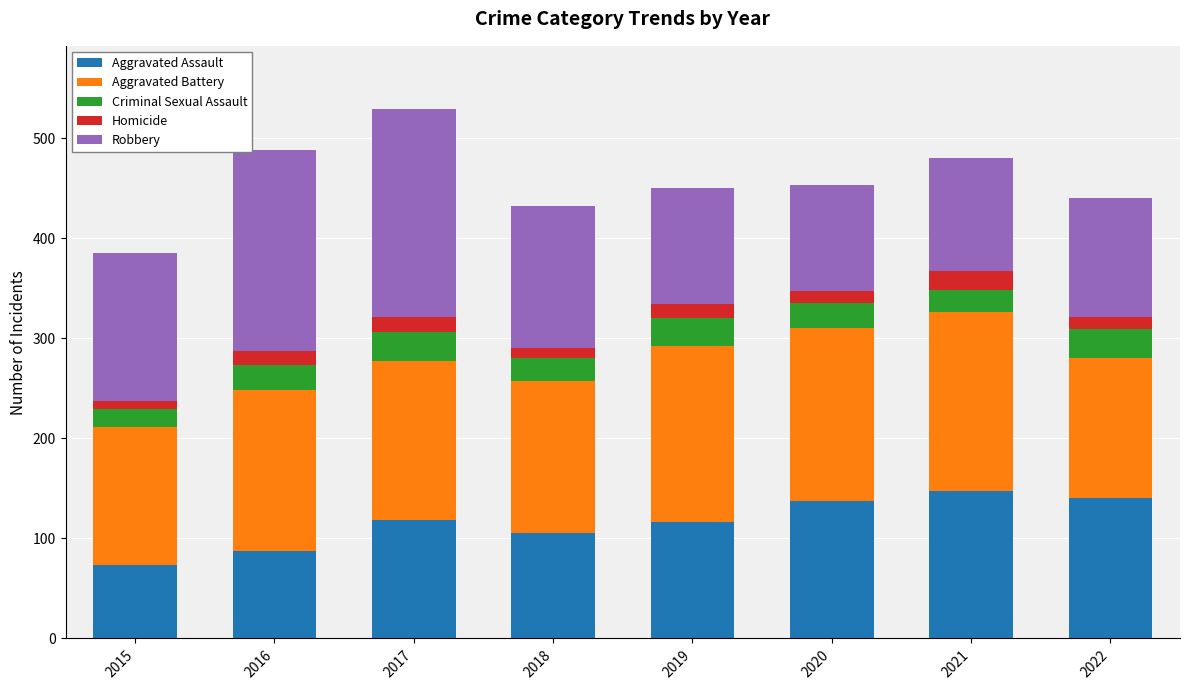

What is the lowest value of the Aggravated Assault series?

73